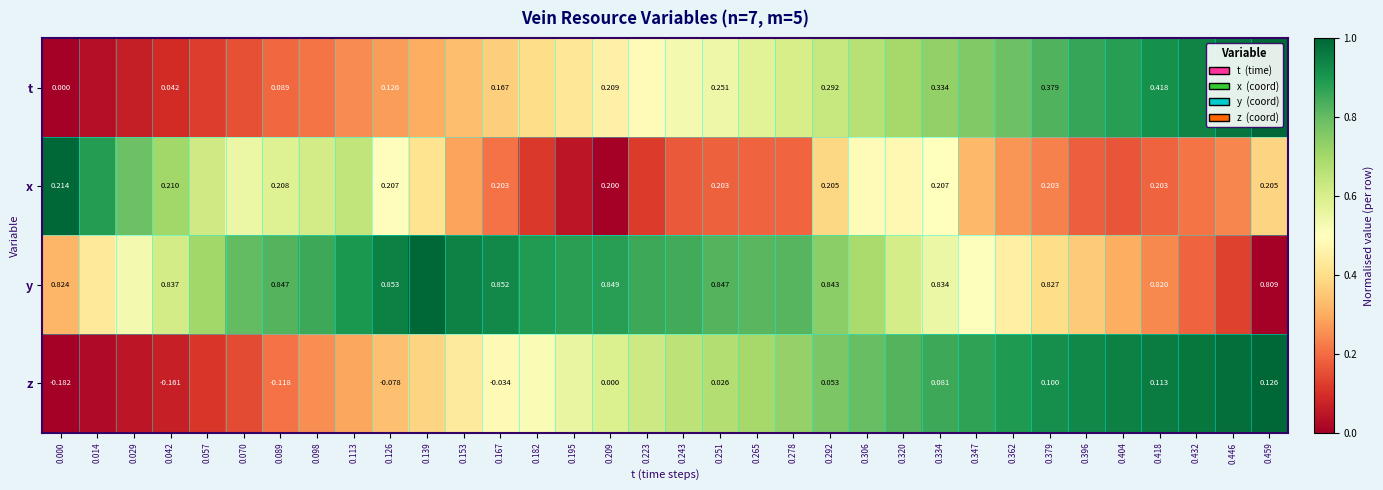

What is the spread (max minus min) of values at 0.446?

0.9